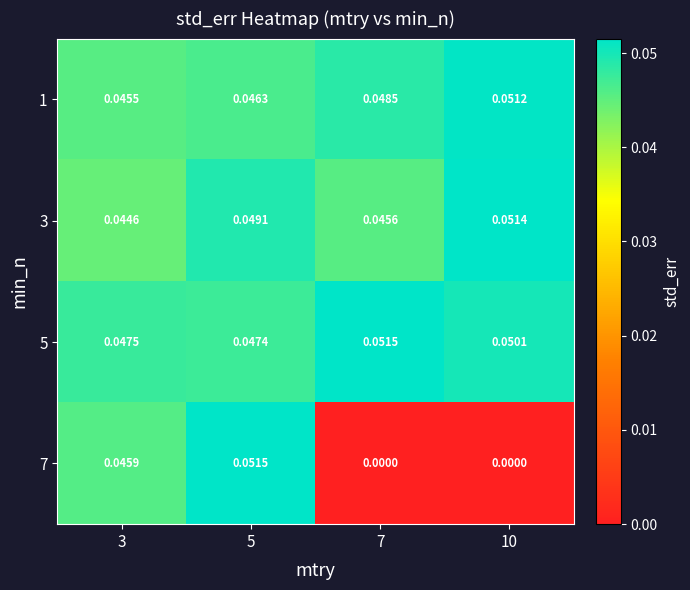

Is the value of 7 at 3 greater than the value of 3 at 3?

Yes